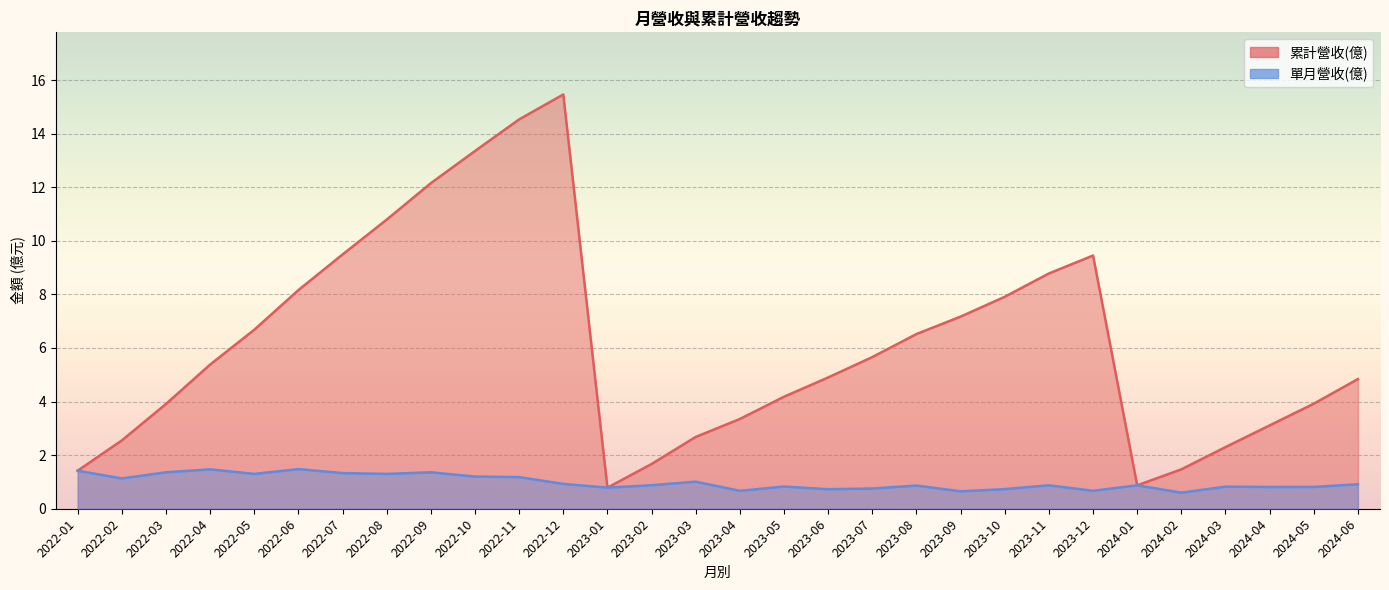

List the series in order of their peak value, highest first.

累計營收(億), 單月營收(億)